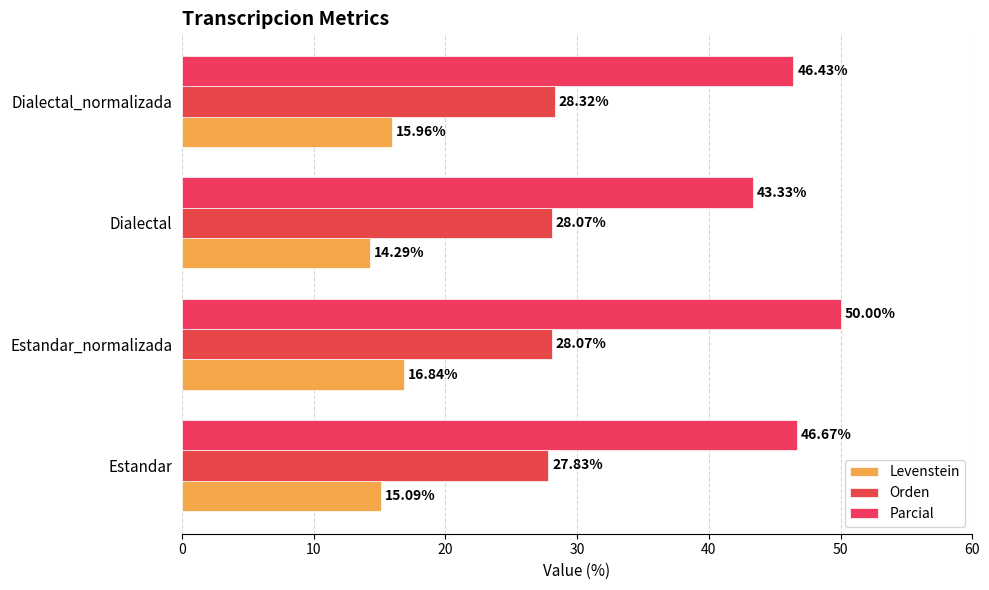

How many series are shown in this chart?

3